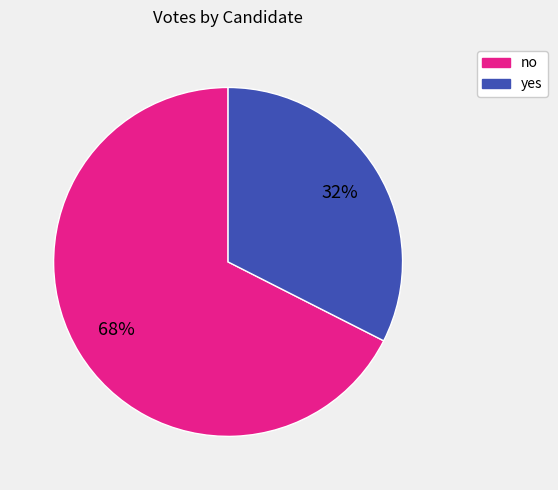

Which category accounts for the majority?

no